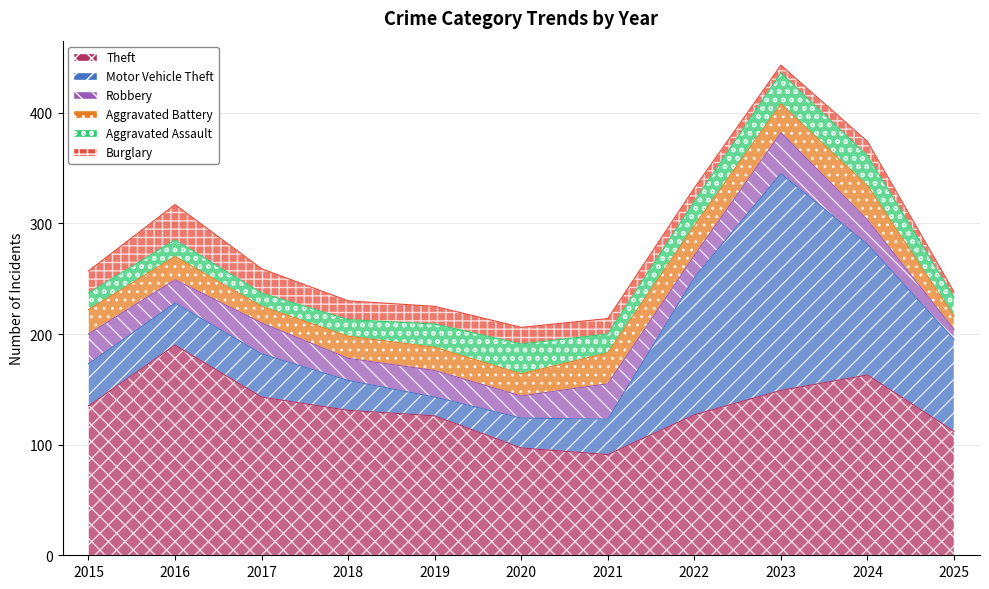

In Motor Vehicle Theft, how many points are higher than both neighbors (excluding endpoints)?

2